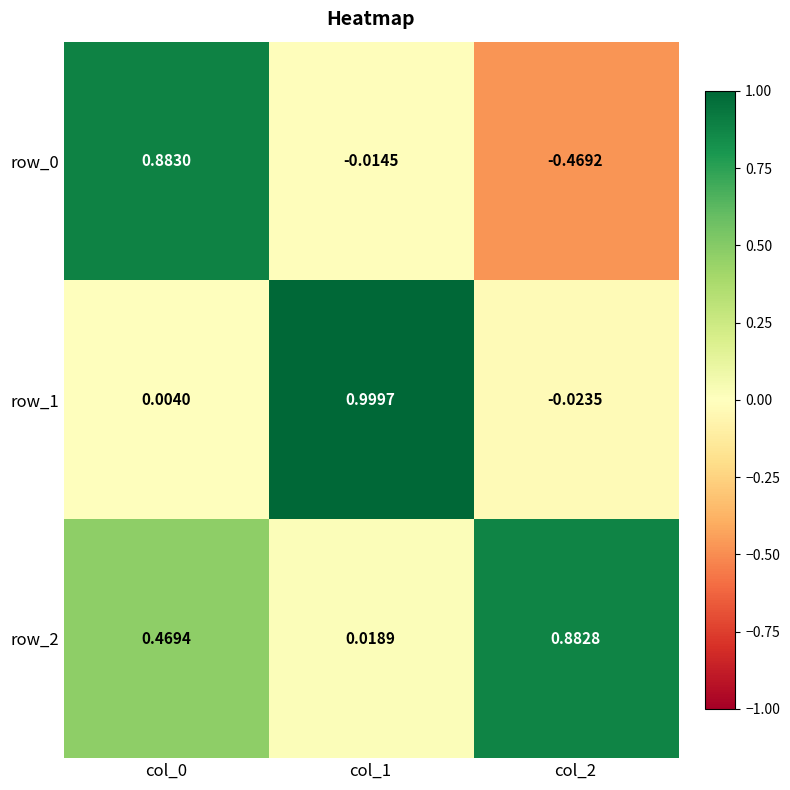

At which label is row_1 closest to 0?

col_0